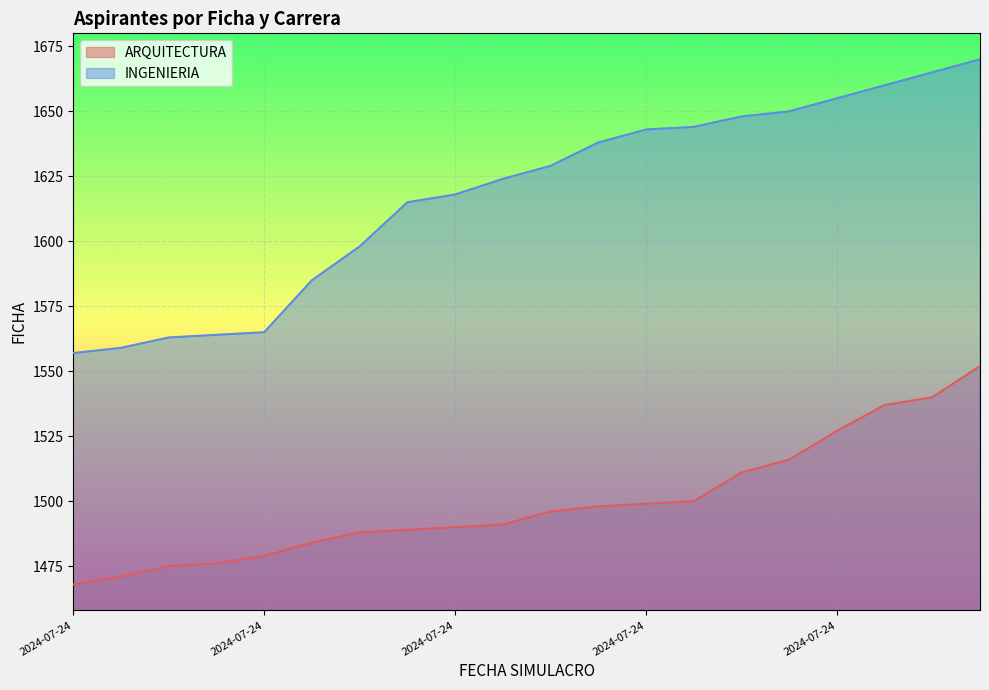

Rank the series by their average value, from lowest to highest.

ARQUITECTURA, INGENIERIA